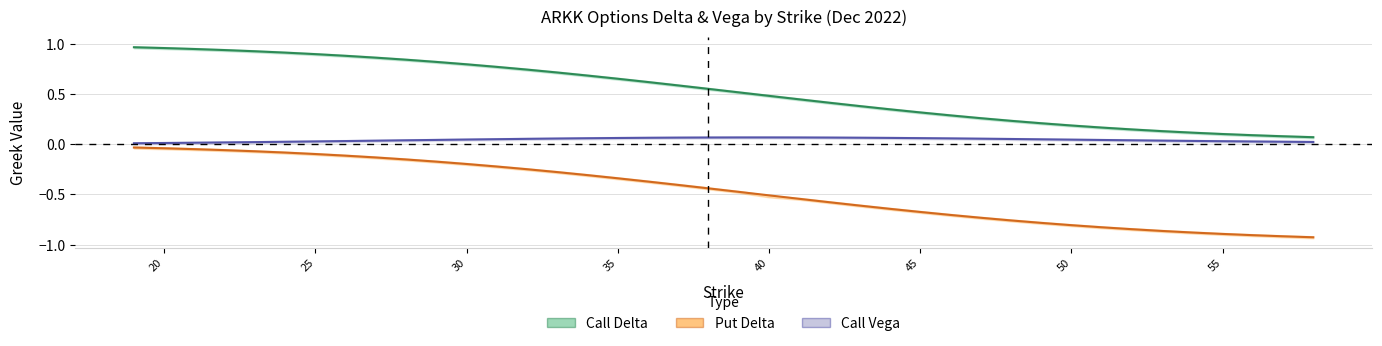

True or false: Put Delta has more than 0 points higher than both neighbors.

False